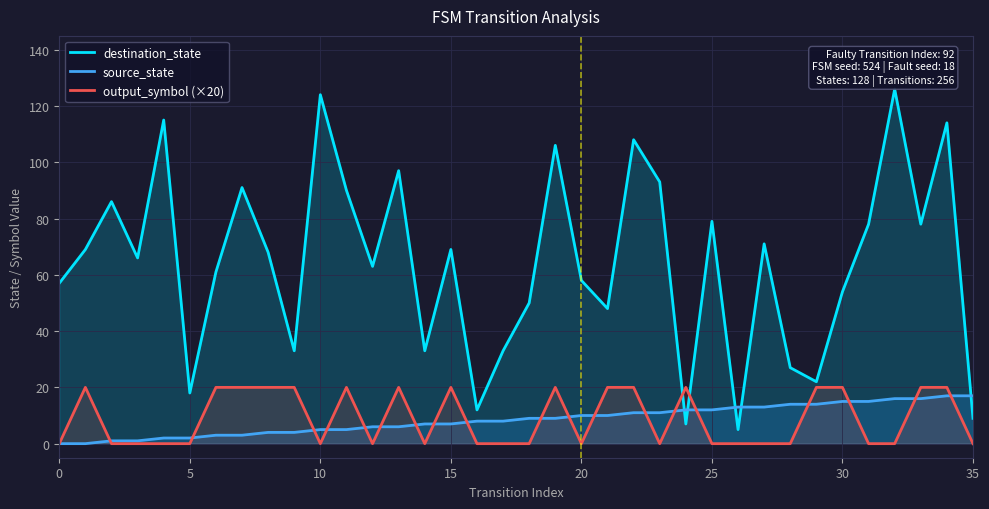

At 13, list the series in order from largest to smallest.

destination_state, output_symbol (×20), source_state